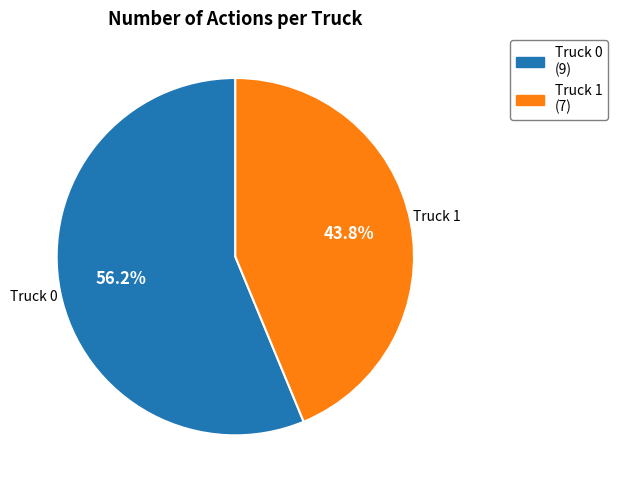

Which category accounts for the majority?

Truck 0